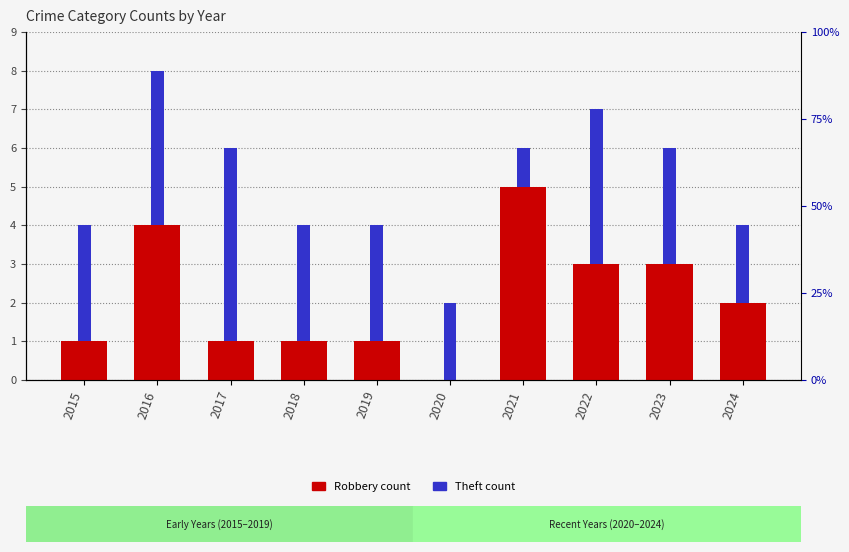

What is the sum of the Theft values at 2021 and 2022?

5